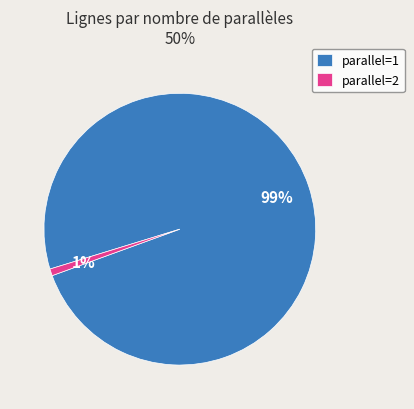

Rank the categories by value from lowest to highest.

parallel=2, parallel=1